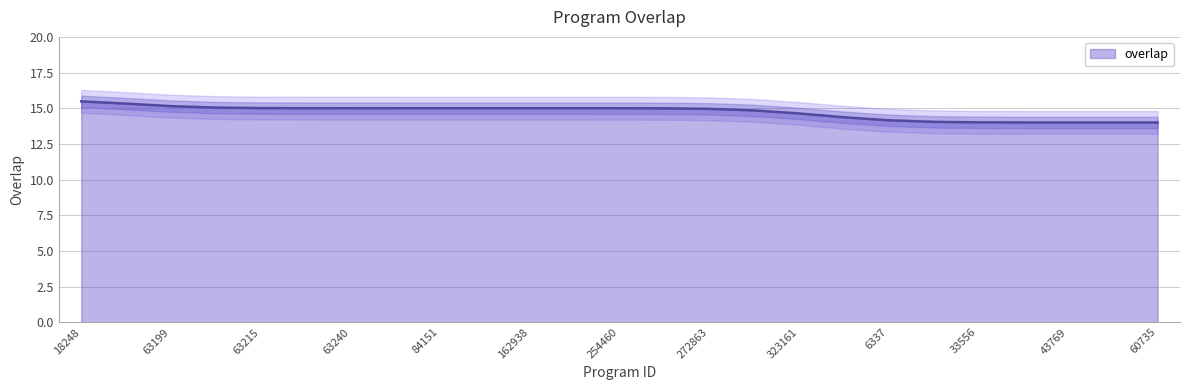

At which category does the chart reach its peak across all series?

18248